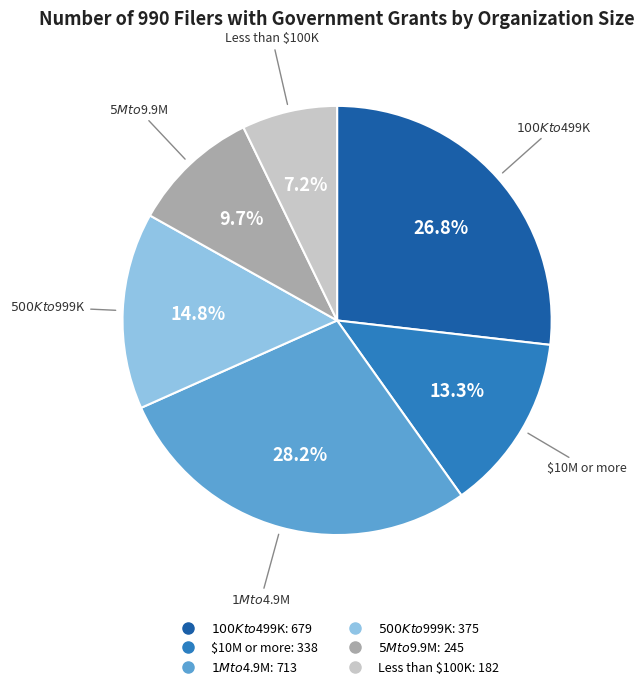

Is there any slice that represents more than half of the pie?

No